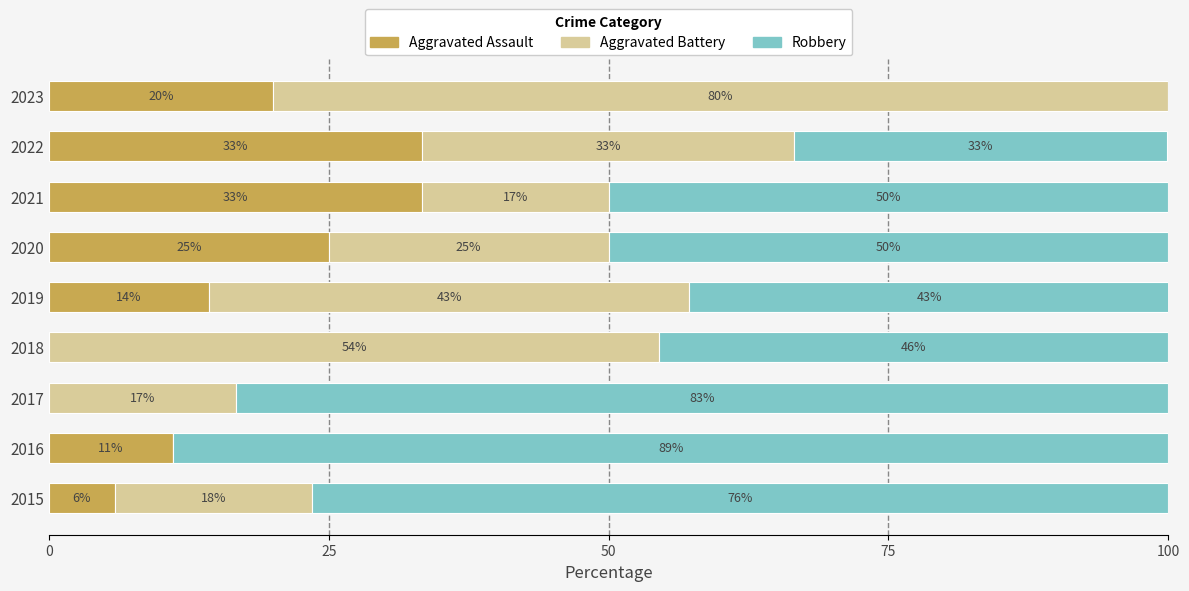

At which category is the sum across all series the highest?

2019